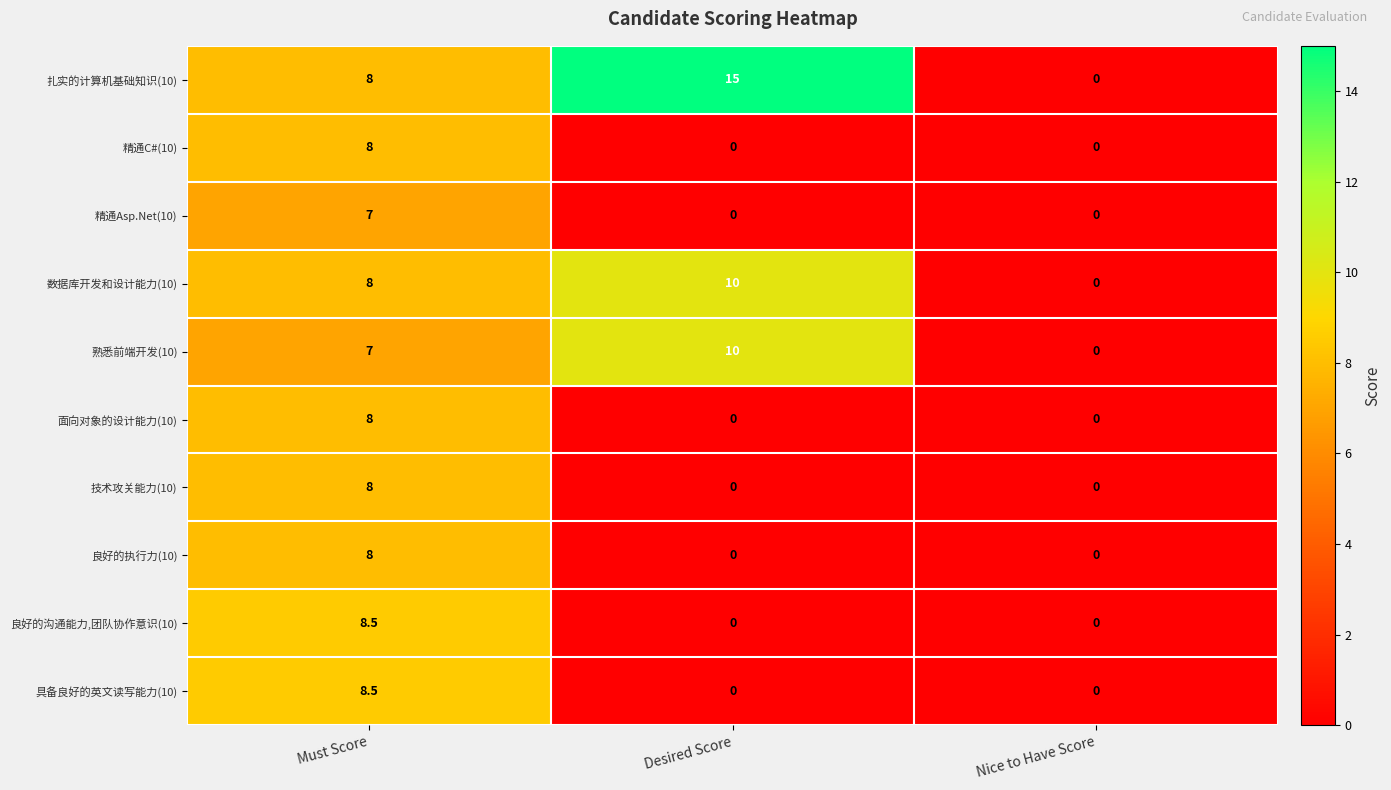

What is the difference between the highest and lowest values at Desired Score?

15.0